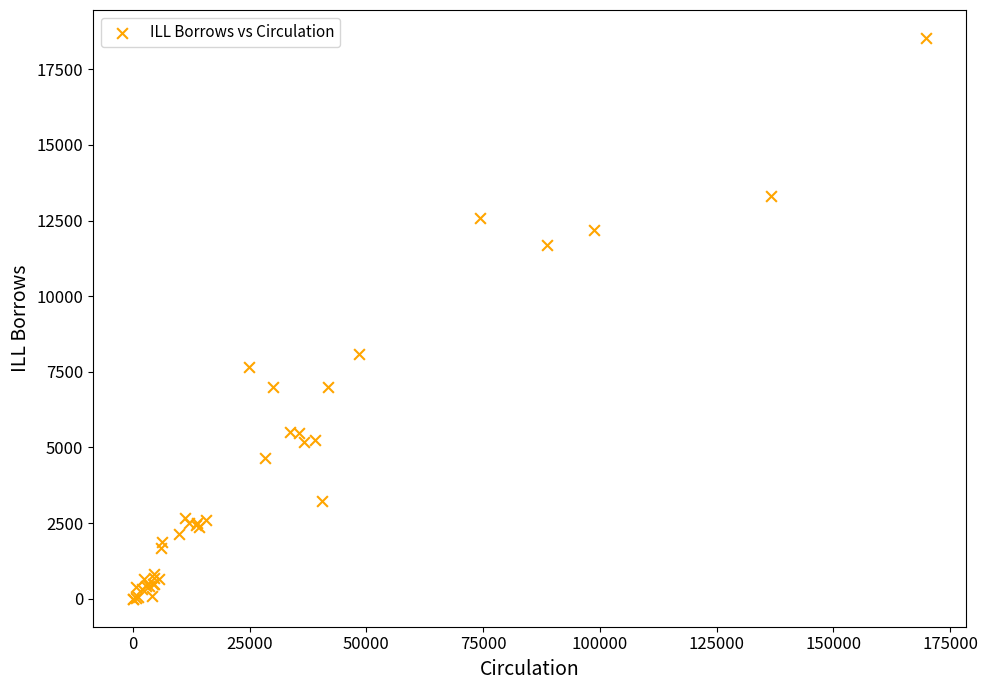

What Y value in the scatter plot is closest to 9268?

8096